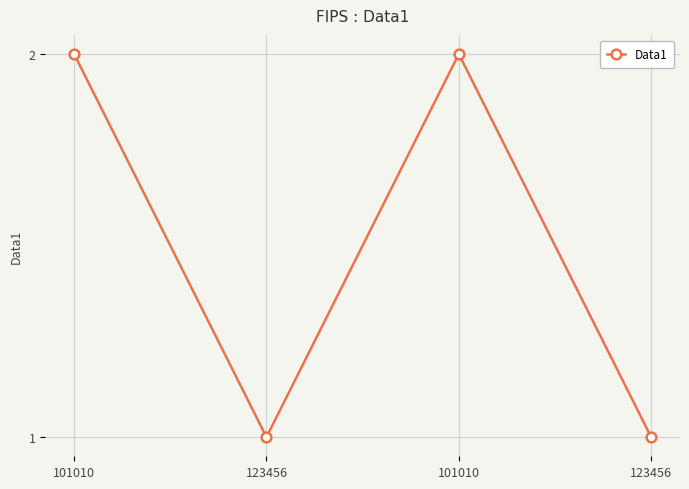

What is the difference between the maximum and minimum values?

1